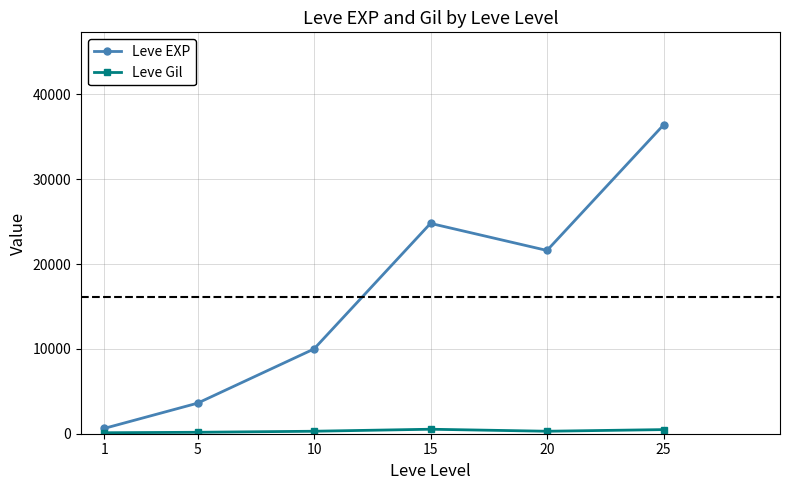

True or false: Leve EXP has more than 0 interior local peaks.

True